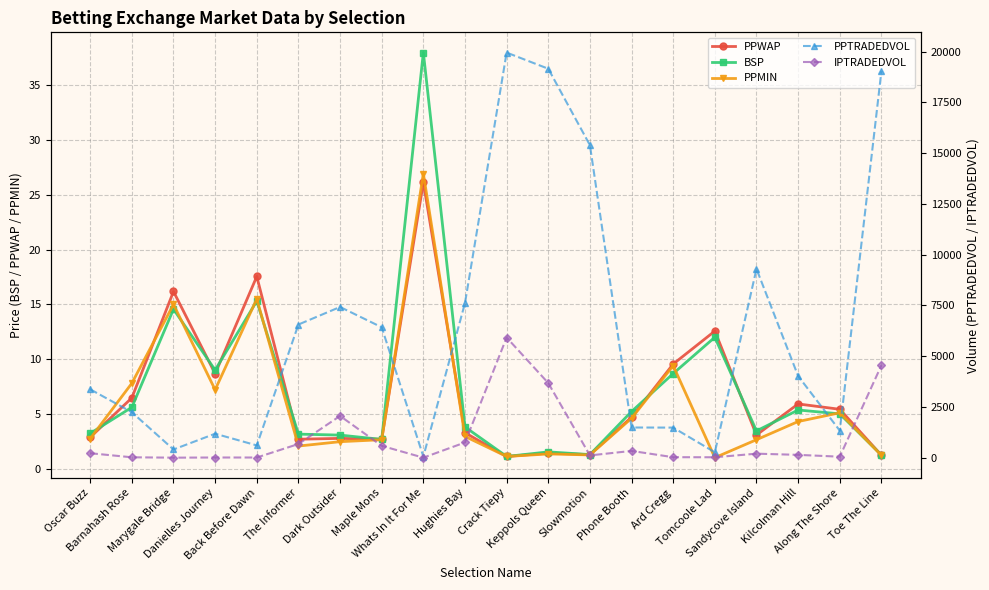

Reading left to right, what are all the values shown in this chart?

PPWAP: Oscar Buzz=2.9	Barnahash Rose=6.5	Marygale Bridge=16.2	Danielles Journey=8.7	Back Before Dawn=17.6	The Informer=2.7	Dark Outsider=2.8	Maple Mons=2.7	Whats In It For Me=26.1	Hughies Bay=3.3	Crack Tiepy=1.1	Keppols Queen=1.4	Slowmotion=1.3	Phone Booth=4.7	Ard Cregg=9.6	Tomcoole Lad=12.6	Sandycove Island=3.1	Kilcolman Hill=5.9	Along The Shore=5.4	Toe The Line=1.2
BSP: Oscar Buzz=3.2	Barnahash Rose=5.6	Marygale Bridge=14.6	Danielles Journey=9.0	Back Before Dawn=15.3	The Informer=3.1	Dark Outsider=3.1	Maple Mons=2.7	Whats In It For Me=38.0	Hughies Bay=3.8	Crack Tiepy=1.1	Keppols Queen=1.5	Slowmotion=1.3	Phone Booth=5.2	Ard Cregg=8.7	Tomcoole Lad=12.0	Sandycove Island=3.4	Kilcolman Hill=5.4	Along The Shore=5.0	Toe The Line=1.2
PPMIN: Oscar Buzz=2.7	Barnahash Rose=7.8	Marygale Bridge=15.0	Danielles Journey=7.2	Back Before Dawn=15.5	The Informer=2.1	Dark Outsider=2.5	Maple Mons=2.6	Whats In It For Me=26.9	Hughies Bay=2.9	Crack Tiepy=1.1	Keppols Queen=1.3	Slowmotion=1.2	Phone Booth=4.6	Ard Cregg=9.4	Tomcoole Lad=1.0	Sandycove Island=2.6	Kilcolman Hill=4.3	Along The Shore=5.1	Toe The Line=1.2
PPTRADEDVOL: Oscar Buzz=3364.9	Barnahash Rose=2236.0	Marygale Bridge=402.9	Danielles Journey=1179.6	Back Before Dawn=603.5	The Informer=6555.7	Dark Outsider=7420.3	Maple Mons=6420.4	Whats In It For Me=54.9	Hughies Bay=7615.7	Crack Tiepy=19946.5	Keppols Queen=19151.2	Slowmotion=15387.8	Phone Booth=1485.5	Ard Cregg=1480.2	Tomcoole Lad=263.7	Sandycove Island=9294.7	Kilcolman Hill=4020.8	Along The Shore=1333.1	Toe The Line=19031.9
IPTRADEDVOL: Oscar Buzz=218.8	Barnahash Rose=18.2	Marygale Bridge=0.0	Danielles Journey=8.0	Back Before Dawn=7.3	The Informer=672.6	Dark Outsider=2055.1	Maple Mons=582.3	Whats In It For Me=0.0	Hughies Bay=748.4	Crack Tiepy=5914.9	Keppols Queen=3673.9	Slowmotion=110.7	Phone Booth=332.1	Ard Cregg=22.7	Tomcoole Lad=19.9	Sandycove Island=196.5	Kilcolman Hill=138.3	Along The Shore=47.8	Toe The Line=4547.0